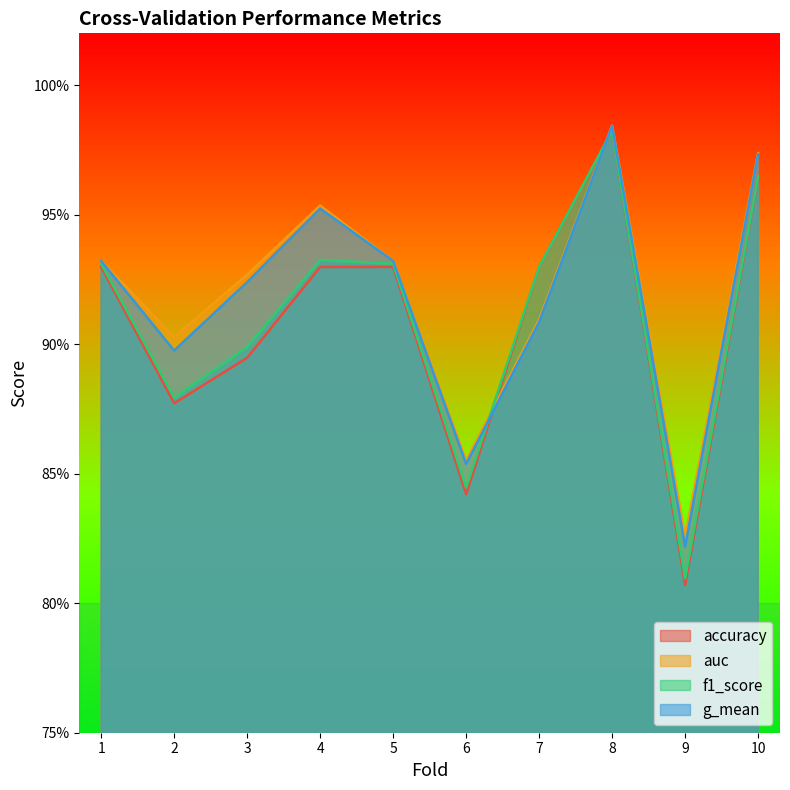

Reading left to right, list all the values displayed in this chart.

accuracy: 1=0.9	2=0.9	3=0.9	4=0.9	5=0.9	6=0.8	7=0.9	8=1.0	9=0.8	10=1.0
auc: 1=0.9	2=0.9	3=0.9	4=1.0	5=0.9	6=0.9	7=0.9	8=1.0	9=0.8	10=1.0
f1_score: 1=0.9	2=0.9	3=0.9	4=0.9	5=0.9	6=0.8	7=0.9	8=1.0	9=0.8	10=1.0
g_mean: 1=0.9	2=0.9	3=0.9	4=1.0	5=0.9	6=0.9	7=0.9	8=1.0	9=0.8	10=1.0